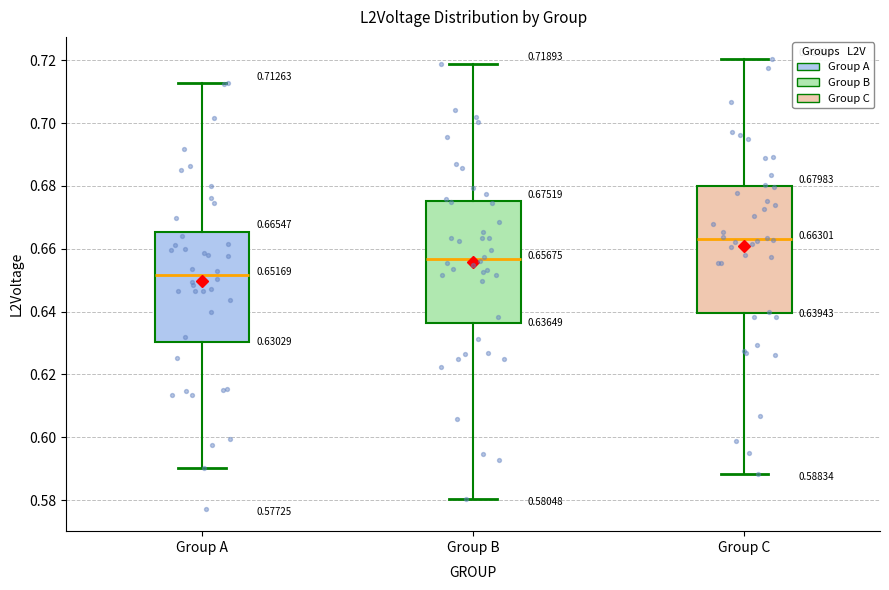

Which box has the lowest median line?

Group A